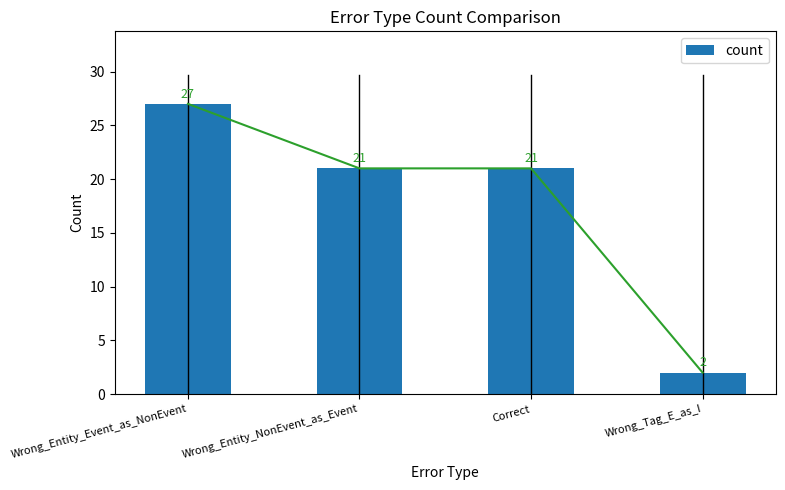

What is the value of the 4th bar from the left?

2